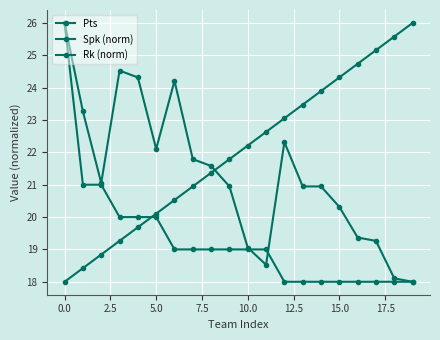

List the series in order of their peak value, lowest first.

Pts, Spk (norm), Rk (norm)